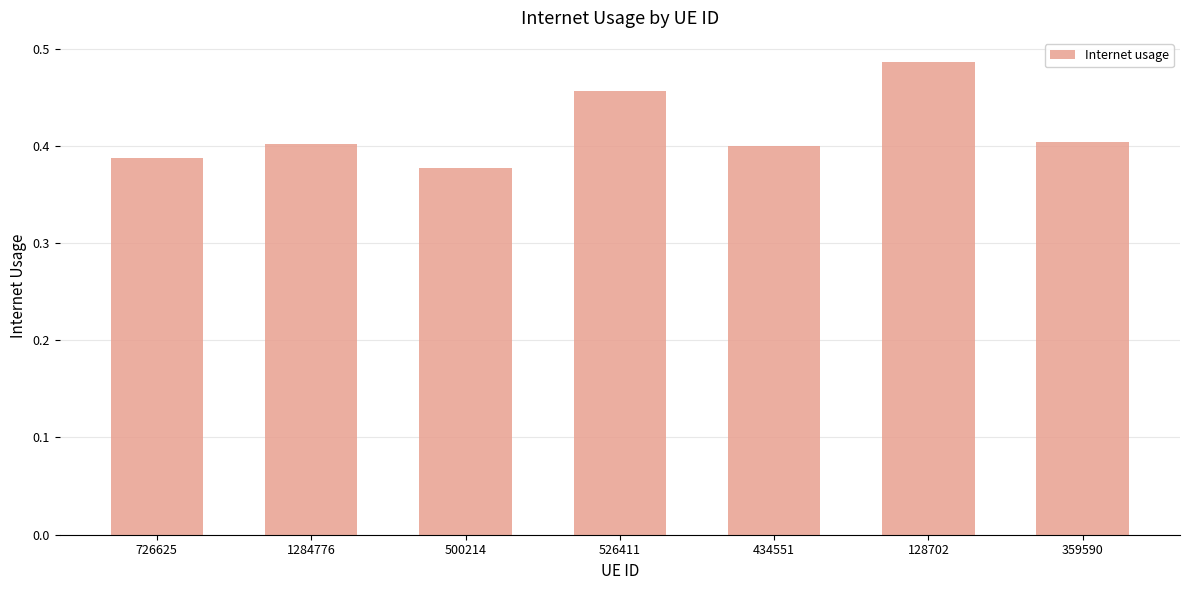

What is the sum of all values?

2.9